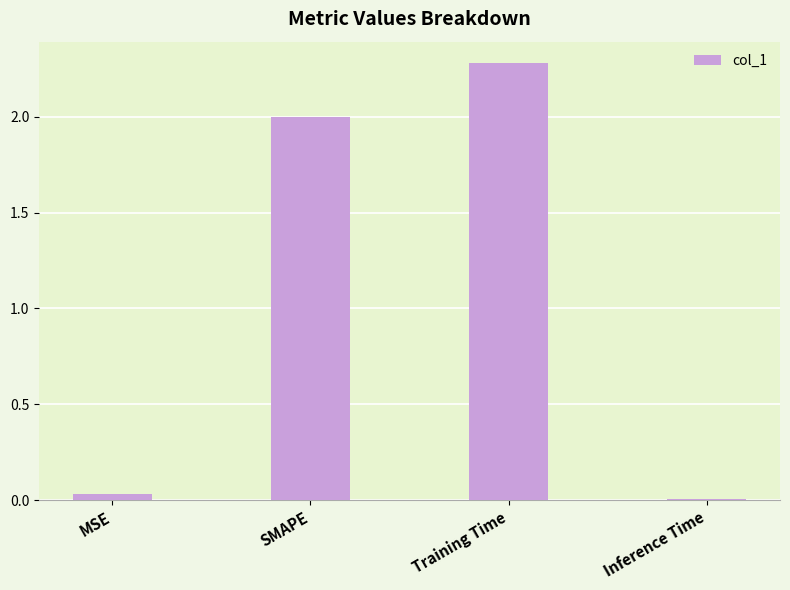

Which category has the highest value across all series?

Training Time